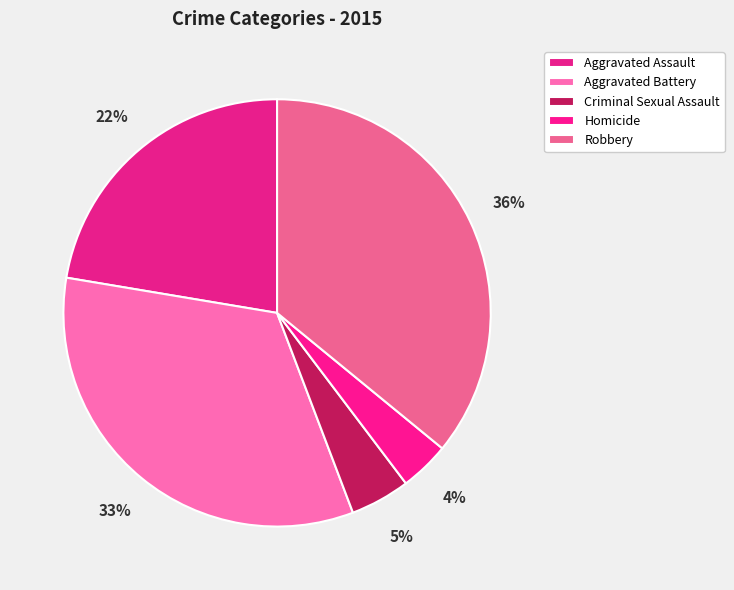

Which has a higher value, Robbery or Homicide?

Robbery